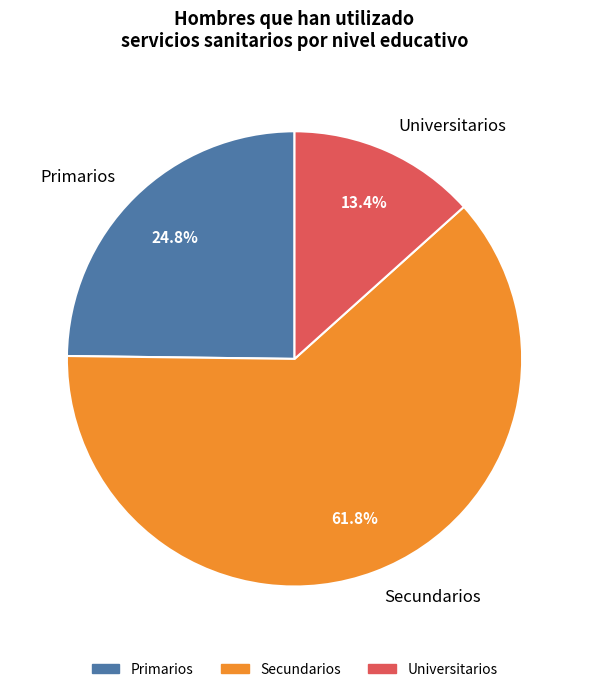

Does Secundarios represent more than half of the total?

Yes